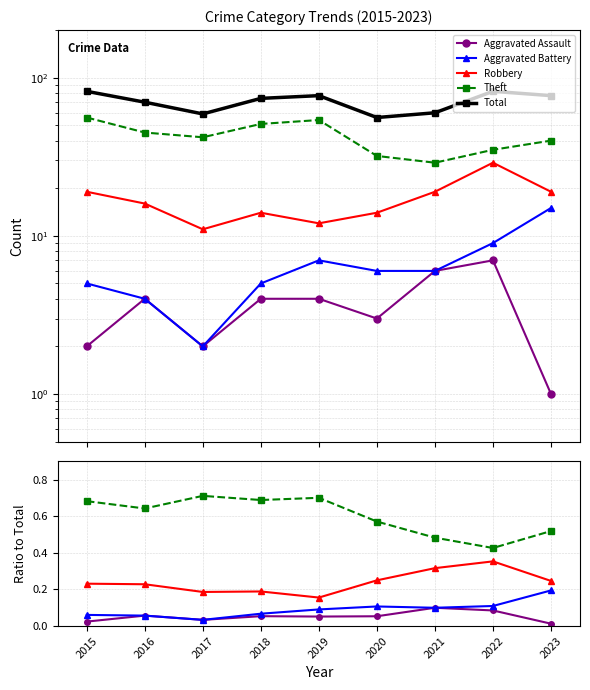

At how many categories does at least one series exceed 23?

9